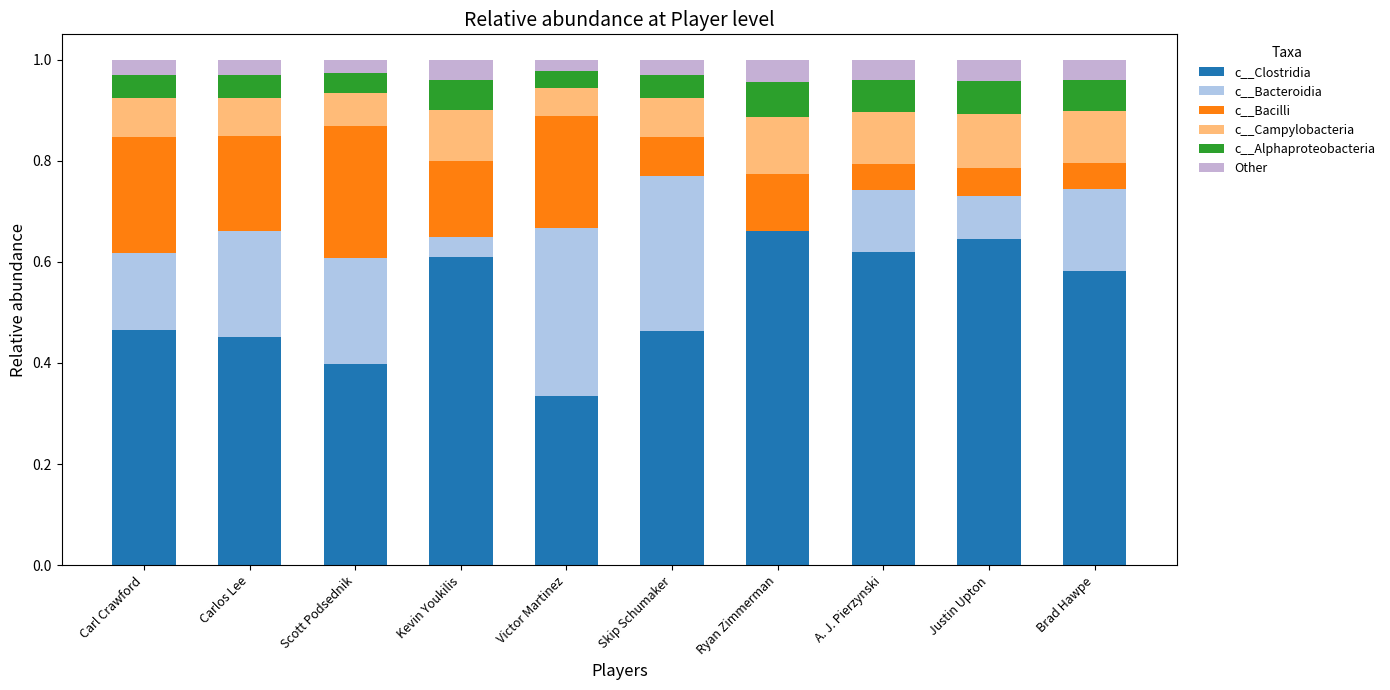

Count the number of categories in the chart.

10